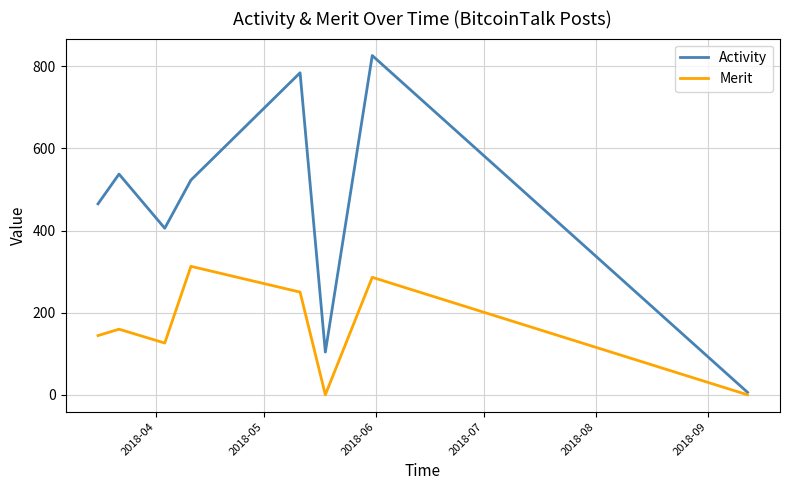

Which series has the largest total across all categories?

Activity